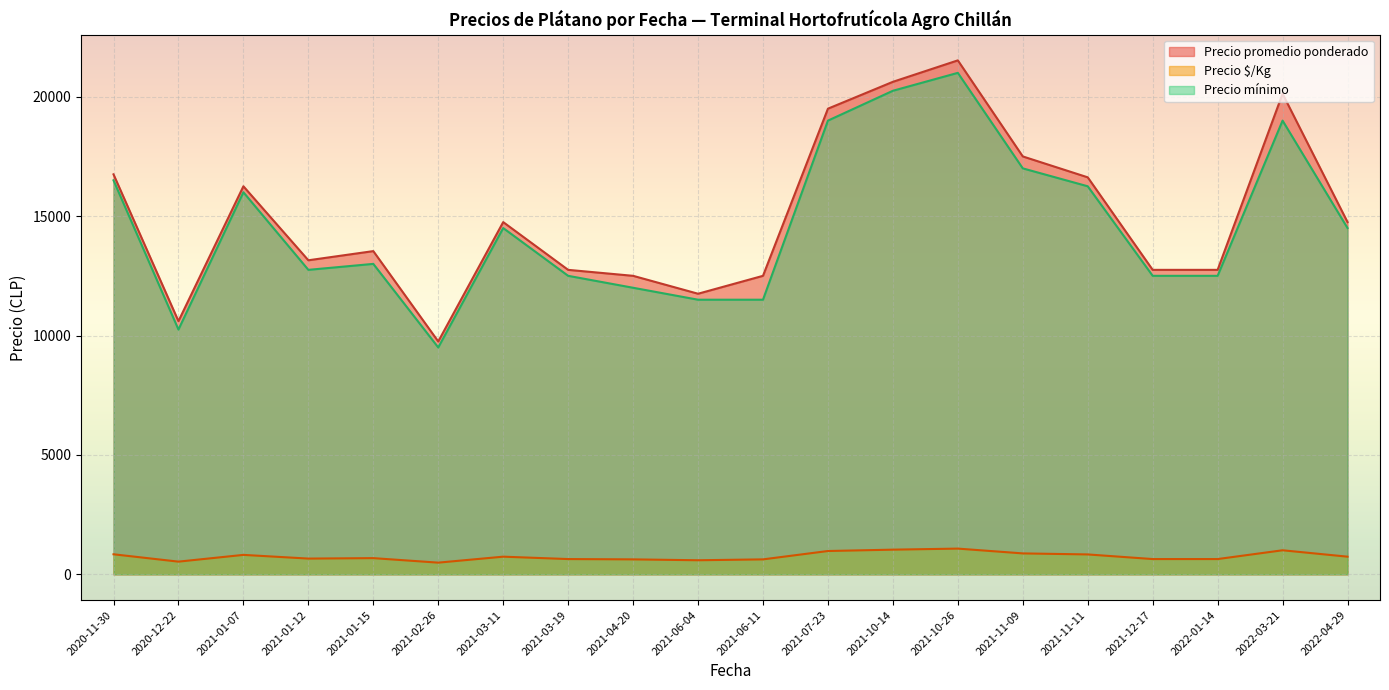

In Precio promedio ponderado, how many points are higher than both neighbors (excluding endpoints)?

5